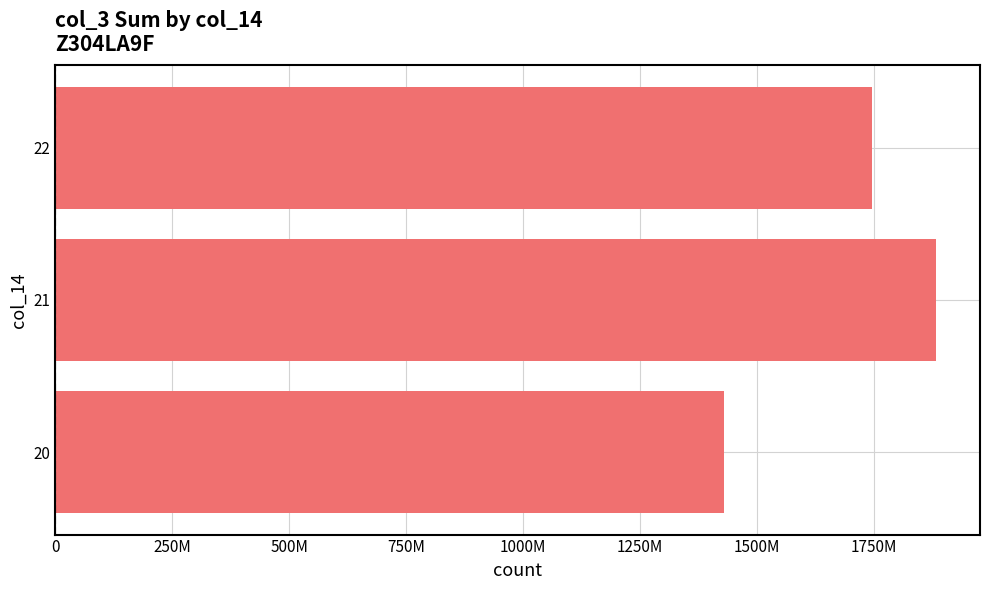

Rank the categories by value from lowest to highest.

20, 22, 21